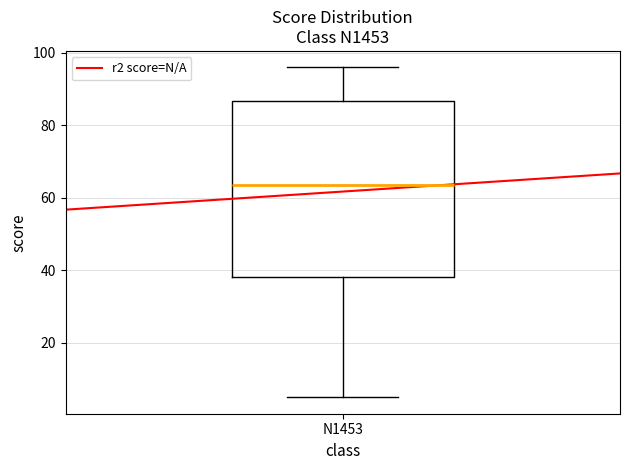

Transcribe this box plot: give where the median line is, the range the box spans, and where the two whiskers end, as read against the y-axis. The values are not printed on the chart, so give them approximately, as read against the axis.

median 64, box 38 to 86, whiskers 6 to 96